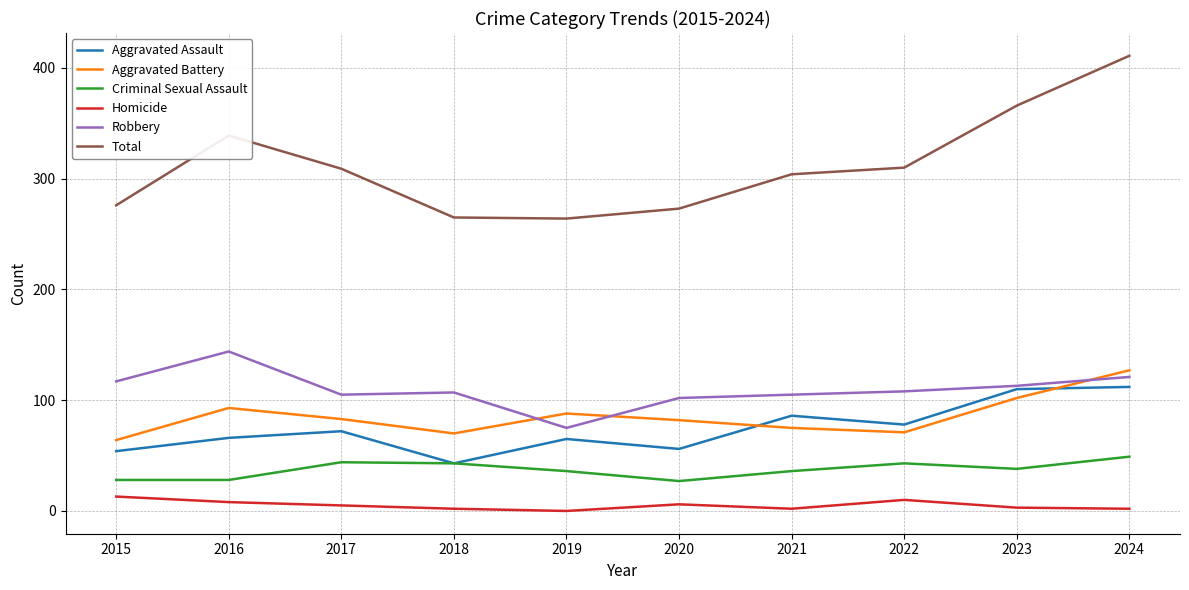

True or false: Total and Robbery cross at least once.

False